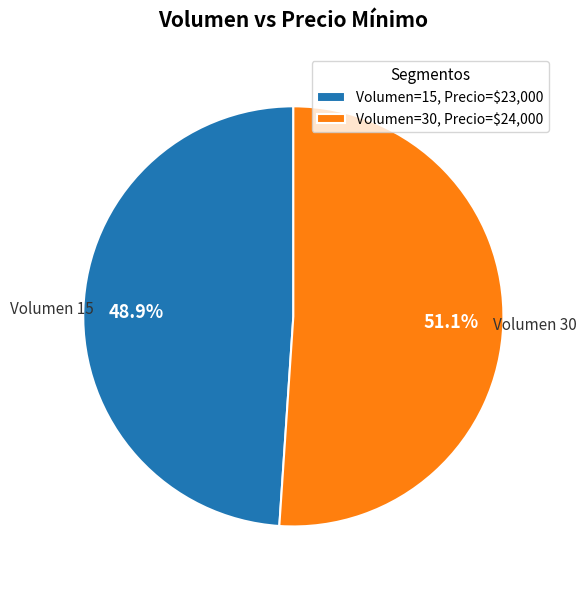

Is there any slice that represents more than half of the pie?

Yes